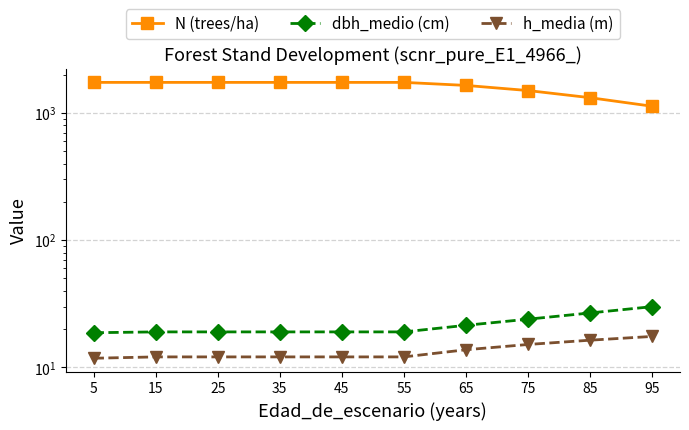

At which label does h_media (m) first exceed 12?

15